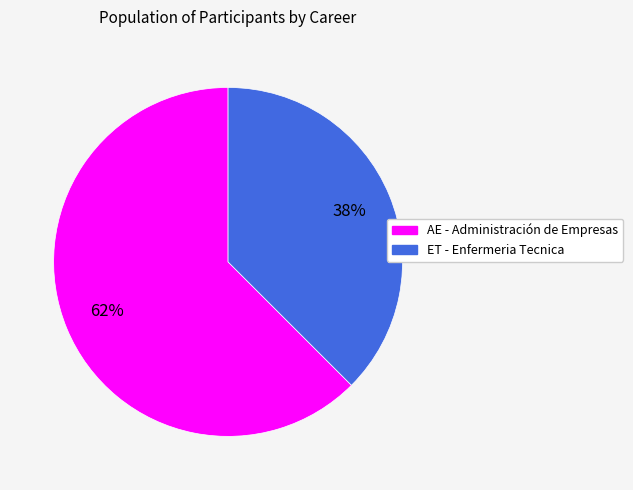

Which has a higher value, AE - Administración de Empresas or ET - Enfermeria Tecnica?

AE - Administración de Empresas